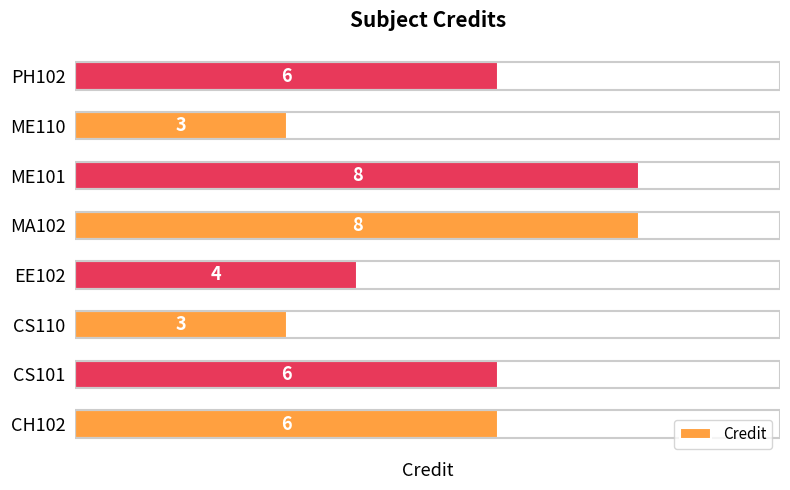

What is the greatest value displayed?

8